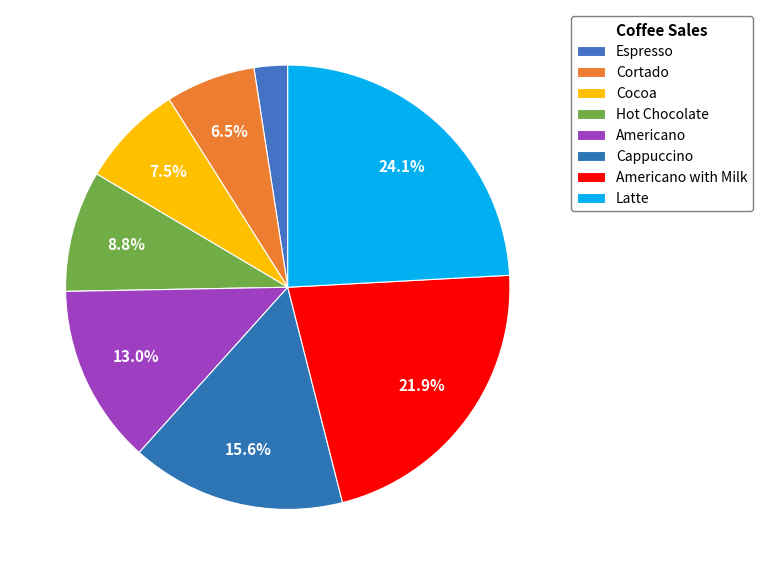

How many segments does this pie chart have?

8